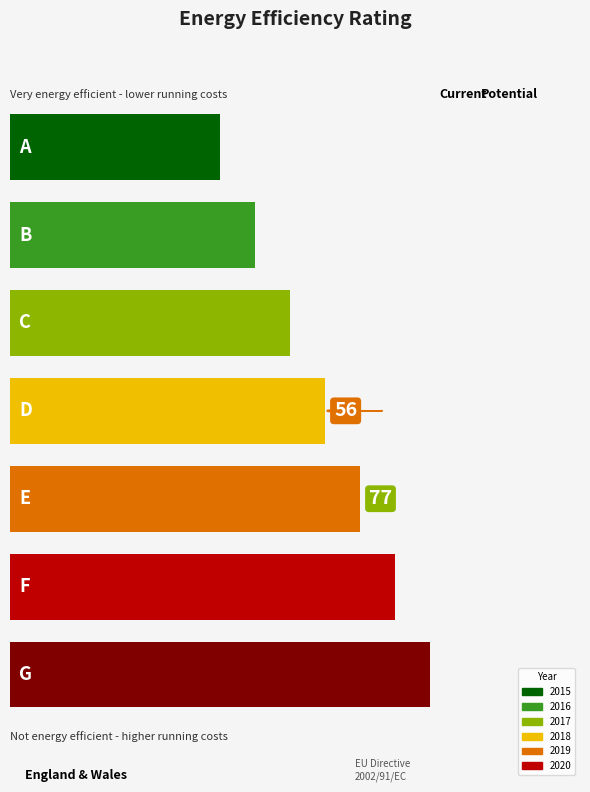

Count the number of data series in this chart.

6